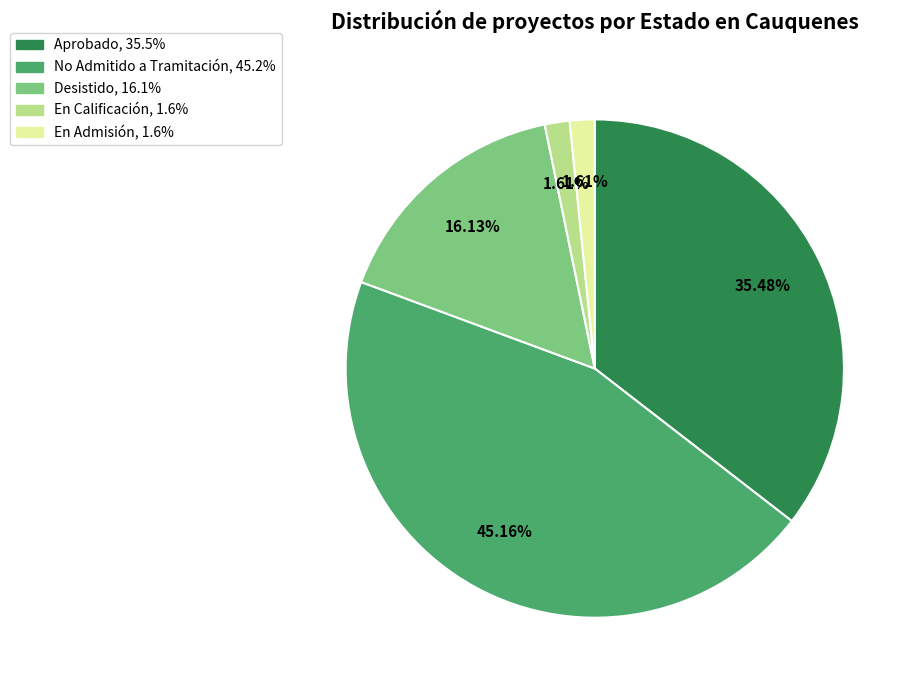

Count the number of slices in the pie.

5